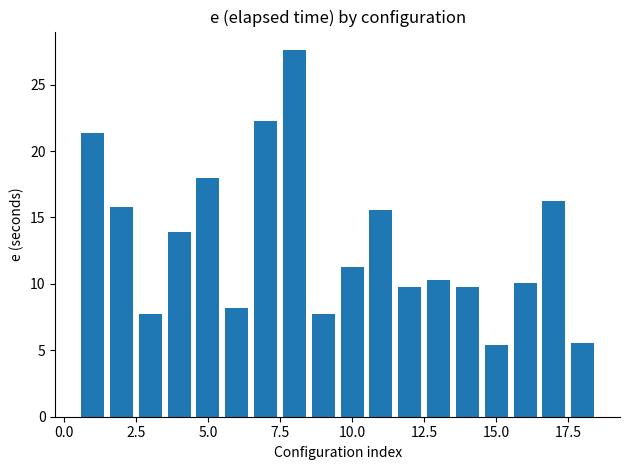

What is the difference between the maximum and minimum values?

22.2